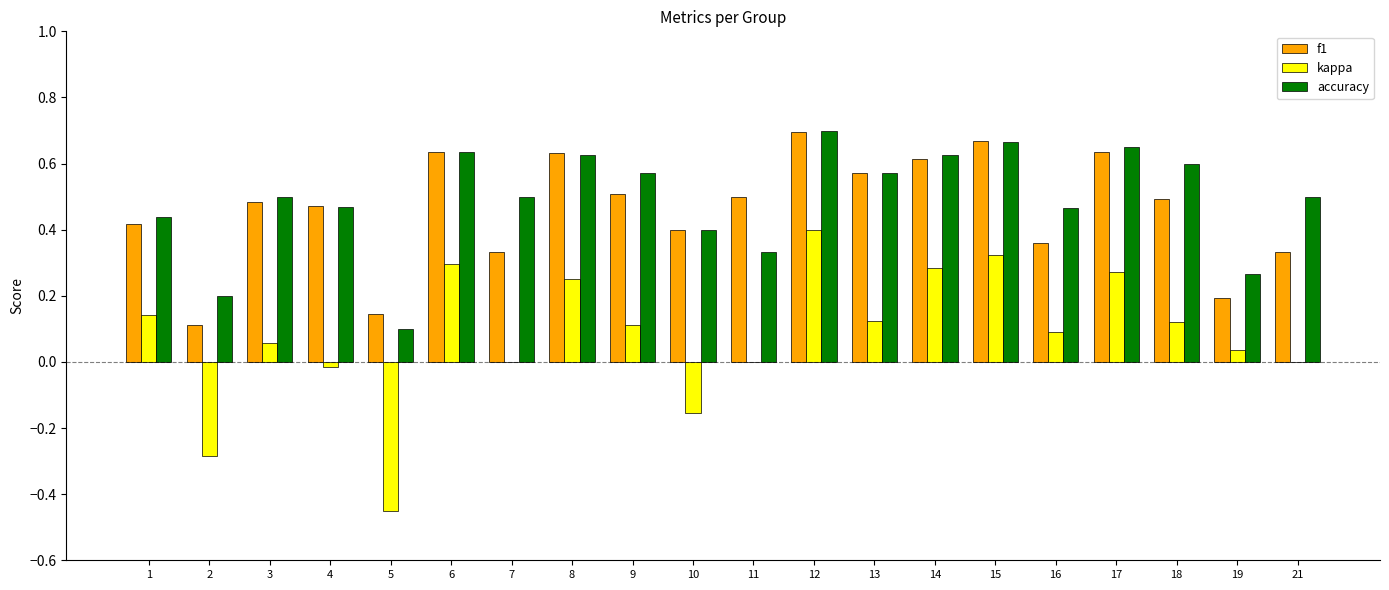

What is the sum of the f1 values at 17 and 16?

1.0